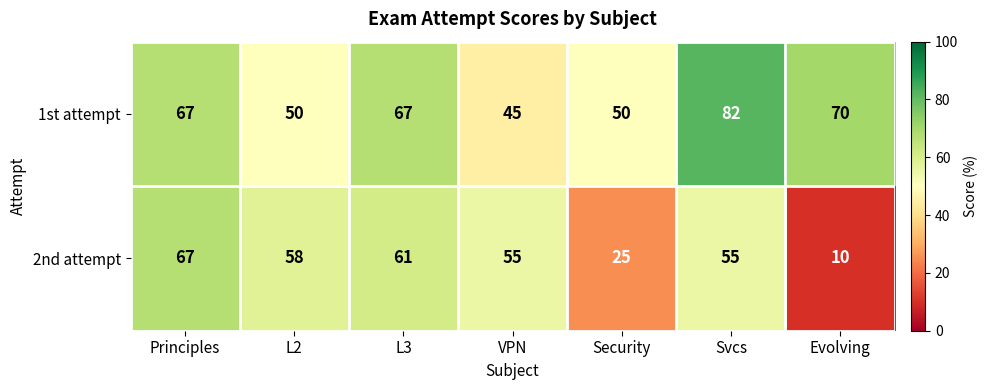

What is the minimum value shown in the chart?

10